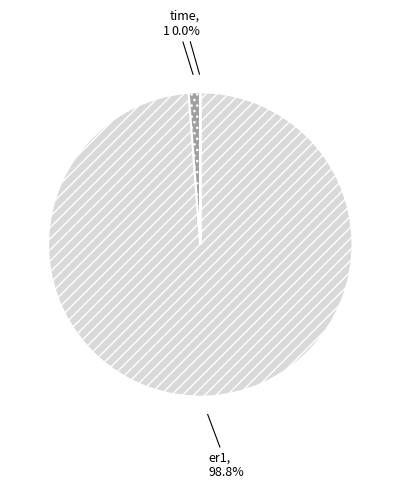

Which category has the biggest portion of the pie?

er1